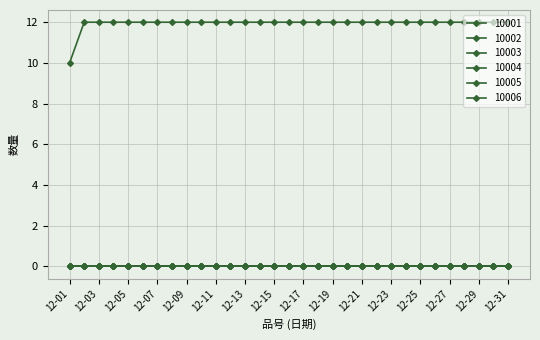

At which category is the sum across all series the highest?

12-02